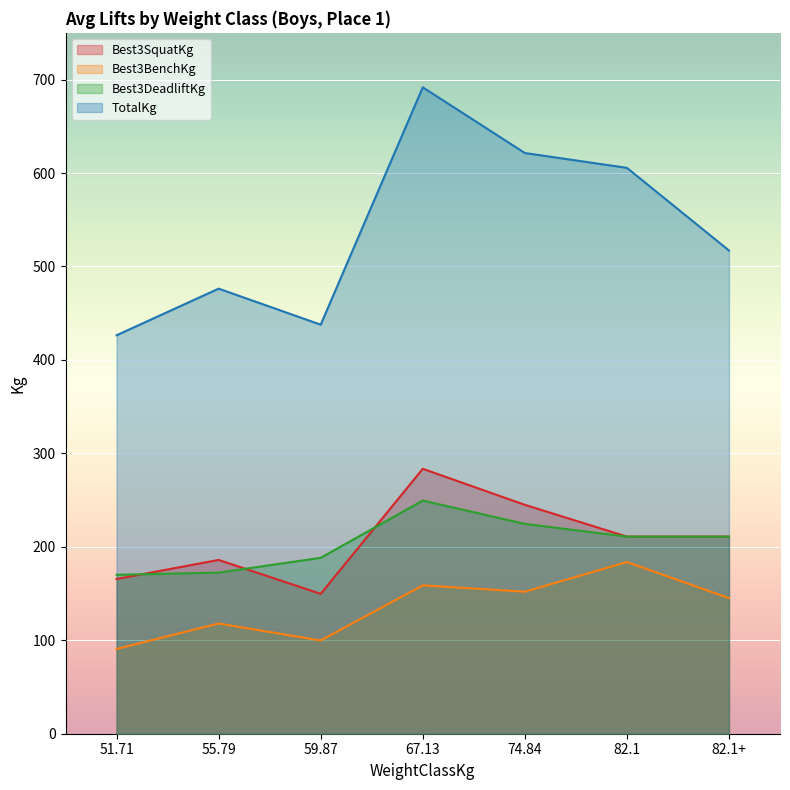

True or false: Best3SquatKg and Best3BenchKg cross at least once.

False